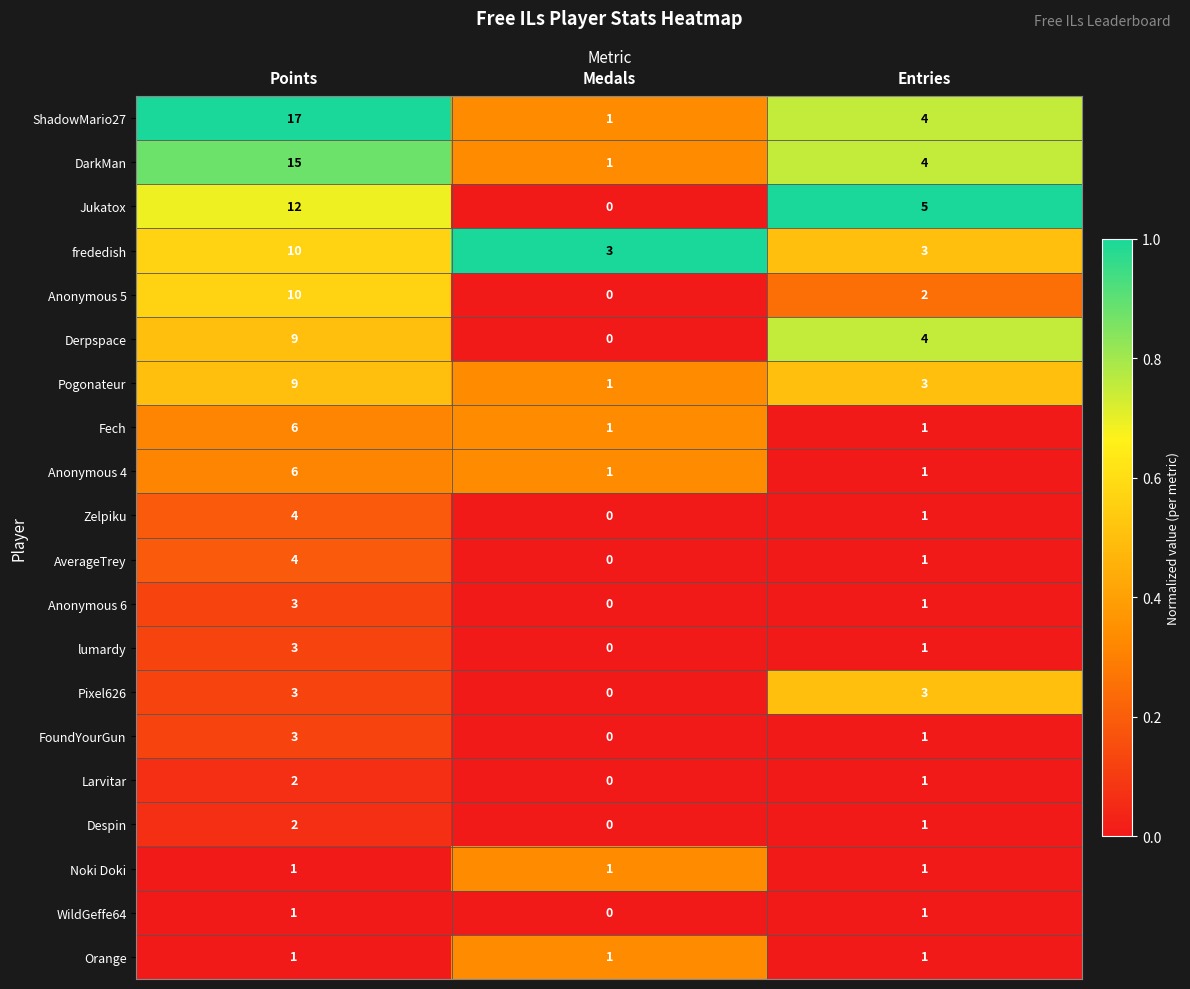

Which series has the largest total across all categories?

ShadowMario27